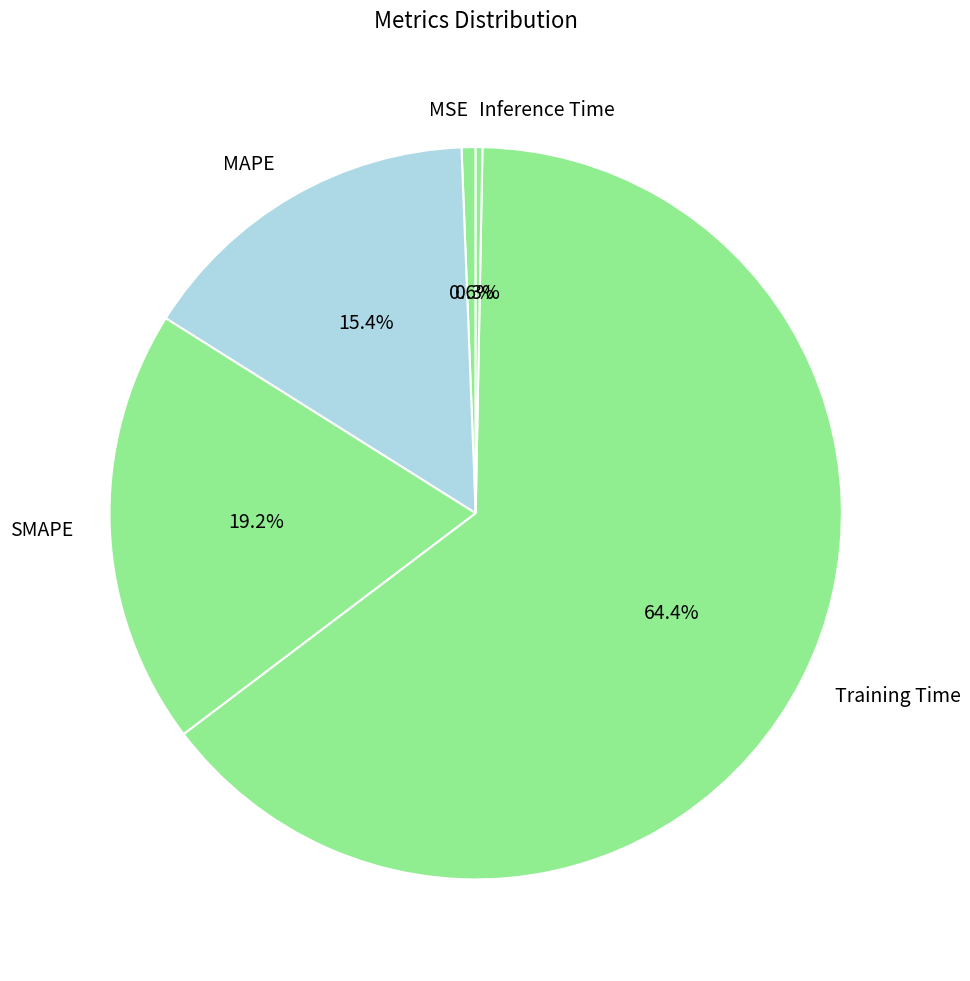

How many segments does this pie chart have?

5